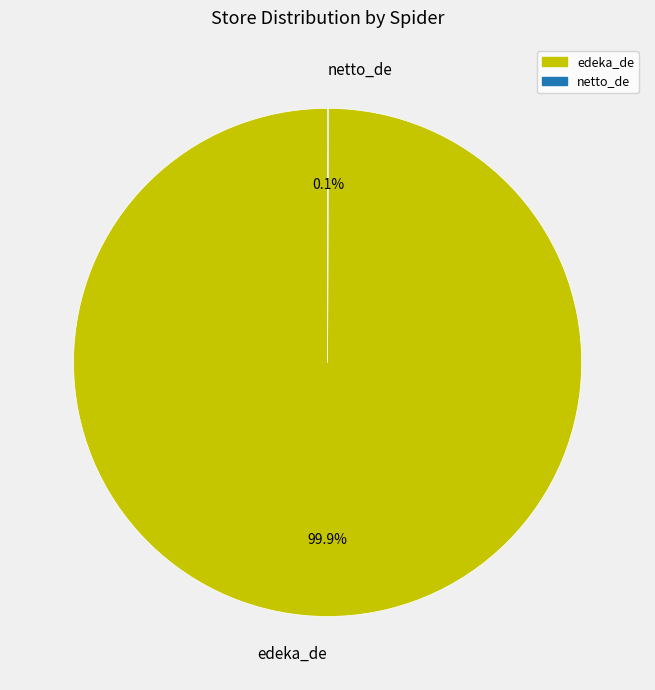

What is the majority slice?

edeka_de